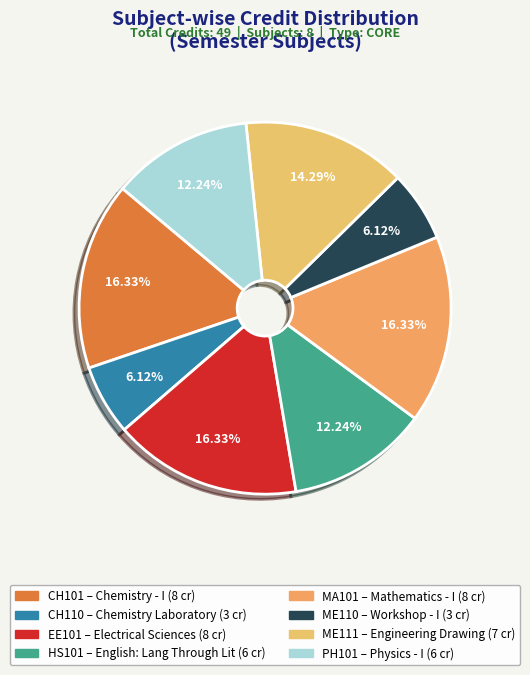

Is there any slice that represents more than half of the pie?

No